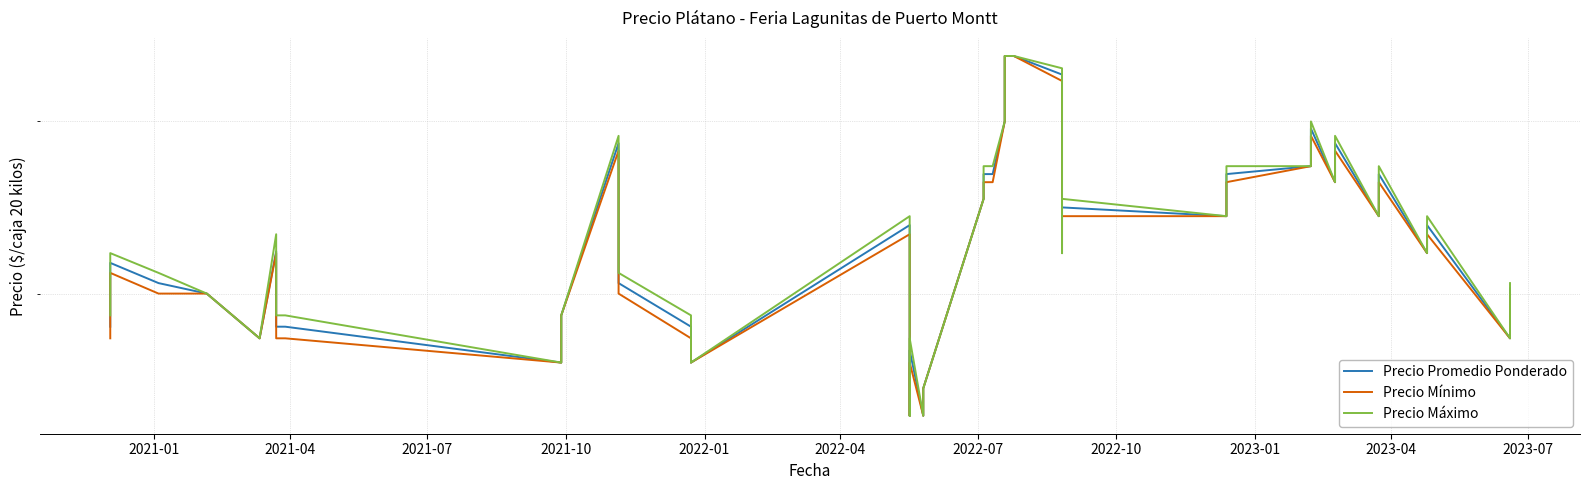

Which series has the widest spread of values?

Precio Promedio Ponderado